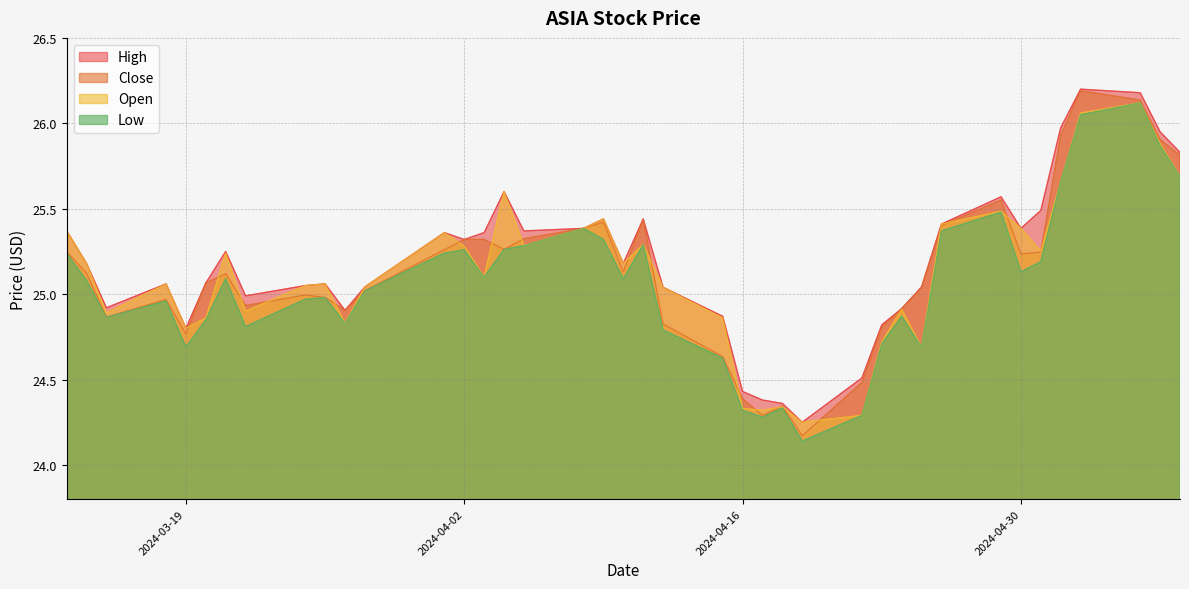

Reading left to right, extract all data points from this chart.

high: 2024-03-13=25.4	2024-03-14=25.2	2024-03-15=24.9	2024-03-18=25.1	2024-03-19=24.8	2024-03-20=25.1	2024-03-21=25.2	2024-03-22=25.0	2024-03-25=25.0	2024-03-26=25.1	2024-03-27=24.9	2024-03-28=25.0	2024-04-01=25.4	2024-04-02=25.3	2024-04-03=25.4	2024-04-04=25.6	2024-04-05=25.4	2024-04-08=25.4	2024-04-09=25.4	2024-04-10=25.2	2024-04-11=25.4	2024-04-12=25.0	2024-04-15=24.9	2024-04-16=24.4	2024-04-17=24.4	2024-04-18=24.4	2024-04-19=24.2	2024-04-22=24.5	2024-04-23=24.8	2024-04-24=24.9	2024-04-25=25.0	2024-04-26=25.4	2024-04-29=25.6	2024-04-30=25.4	2024-05-01=25.5	2024-05-02=26.0	2024-05-03=26.2	2024-05-06=26.2	2024-05-07=26.0	2024-05-08=25.8
close: 2024-03-13=25.2	2024-03-14=25.1	2024-03-15=24.9	2024-03-18=25.0	2024-03-19=24.8	2024-03-20=25.1	2024-03-21=25.1	2024-03-22=24.9	2024-03-25=25.0	2024-03-26=25.0	2024-03-27=24.9	2024-03-28=25.0	2024-04-01=25.3	2024-04-02=25.3	2024-04-03=25.3	2024-04-04=25.3	2024-04-05=25.3	2024-04-08=25.4	2024-04-09=25.4	2024-04-10=25.1	2024-04-11=25.4	2024-04-12=24.8	2024-04-15=24.6	2024-04-16=24.4	2024-04-17=24.3	2024-04-18=24.3	2024-04-19=24.2	2024-04-22=24.5	2024-04-23=24.8	2024-04-24=24.9	2024-04-25=25.0	2024-04-26=25.4	2024-04-29=25.6	2024-04-30=25.2	2024-05-01=25.2	2024-05-02=25.9	2024-05-03=26.2	2024-05-06=26.1	2024-05-07=25.9	2024-05-08=25.8
low: 2024-03-13=25.2	2024-03-14=25.1	2024-03-15=24.9	2024-03-18=25.0	2024-03-19=24.7	2024-03-20=24.9	2024-03-21=25.1	2024-03-22=24.8	2024-03-25=25.0	2024-03-26=25.0	2024-03-27=24.8	2024-03-28=25.0	2024-04-01=25.2	2024-04-02=25.3	2024-04-03=25.1	2024-04-04=25.3	2024-04-05=25.3	2024-04-08=25.4	2024-04-09=25.3	2024-04-10=25.1	2024-04-11=25.3	2024-04-12=24.8	2024-04-15=24.6	2024-04-16=24.3	2024-04-17=24.3	2024-04-18=24.3	2024-04-19=24.1	2024-04-22=24.3	2024-04-23=24.7	2024-04-24=24.9	2024-04-25=24.7	2024-04-26=25.4	2024-04-29=25.5	2024-04-30=25.1	2024-05-01=25.2	2024-05-02=25.7	2024-05-03=26.0	2024-05-06=26.1	2024-05-07=25.9	2024-05-08=25.7
open: 2024-03-13=25.4	2024-03-14=25.2	2024-03-15=24.9	2024-03-18=25.1	2024-03-19=24.8	2024-03-20=24.9	2024-03-21=25.2	2024-03-22=24.9	2024-03-25=25.0	2024-03-26=25.1	2024-03-27=24.8	2024-03-28=25.0	2024-04-01=25.4	2024-04-02=25.3	2024-04-03=25.1	2024-04-04=25.6	2024-04-05=25.3	2024-04-08=25.4	2024-04-09=25.4	2024-04-10=25.2	2024-04-11=25.3	2024-04-12=25.0	2024-04-15=24.9	2024-04-16=24.3	2024-04-17=24.3	2024-04-18=24.3	2024-04-19=24.2	2024-04-22=24.3	2024-04-23=24.7	2024-04-24=24.9	2024-04-25=24.7	2024-04-26=25.4	2024-04-29=25.5	2024-04-30=25.4	2024-05-01=25.2	2024-05-02=25.7	2024-05-03=26.1	2024-05-06=26.1	2024-05-07=25.9	2024-05-08=25.7